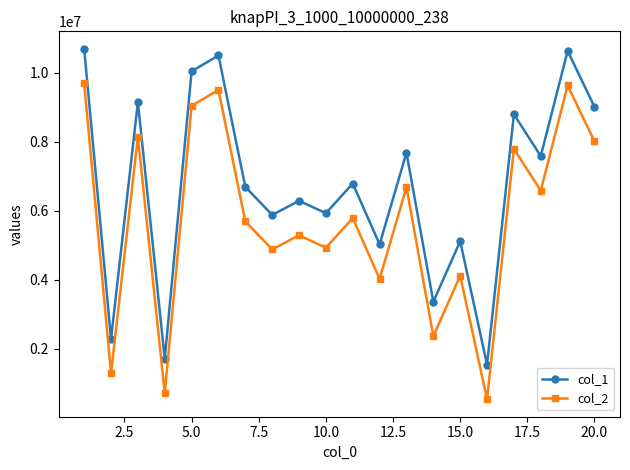

How many interior local peaks does the col_2 series have?

8